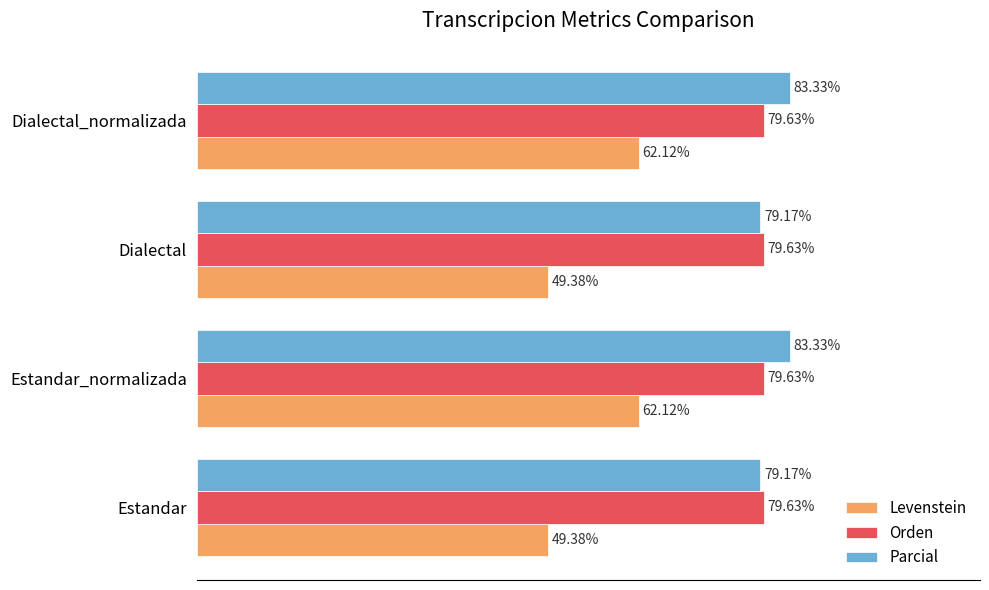

Rank the series at Dialectal from lowest to highest value.

Levenstein, Parcial, Orden